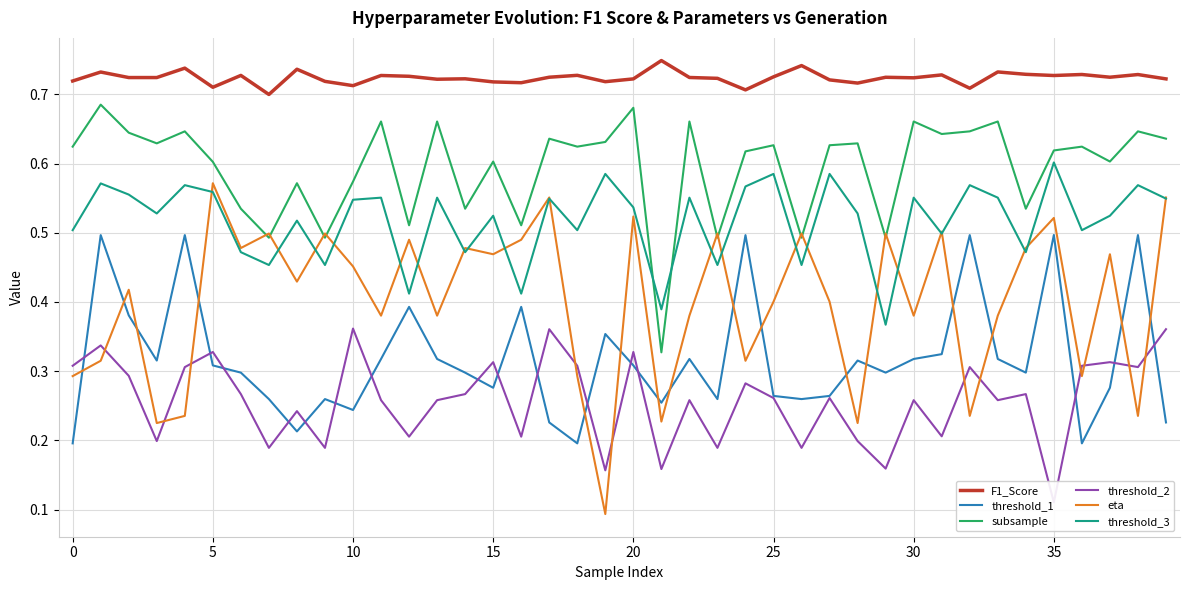

Does the chart display data point markers on the line(s)?

No